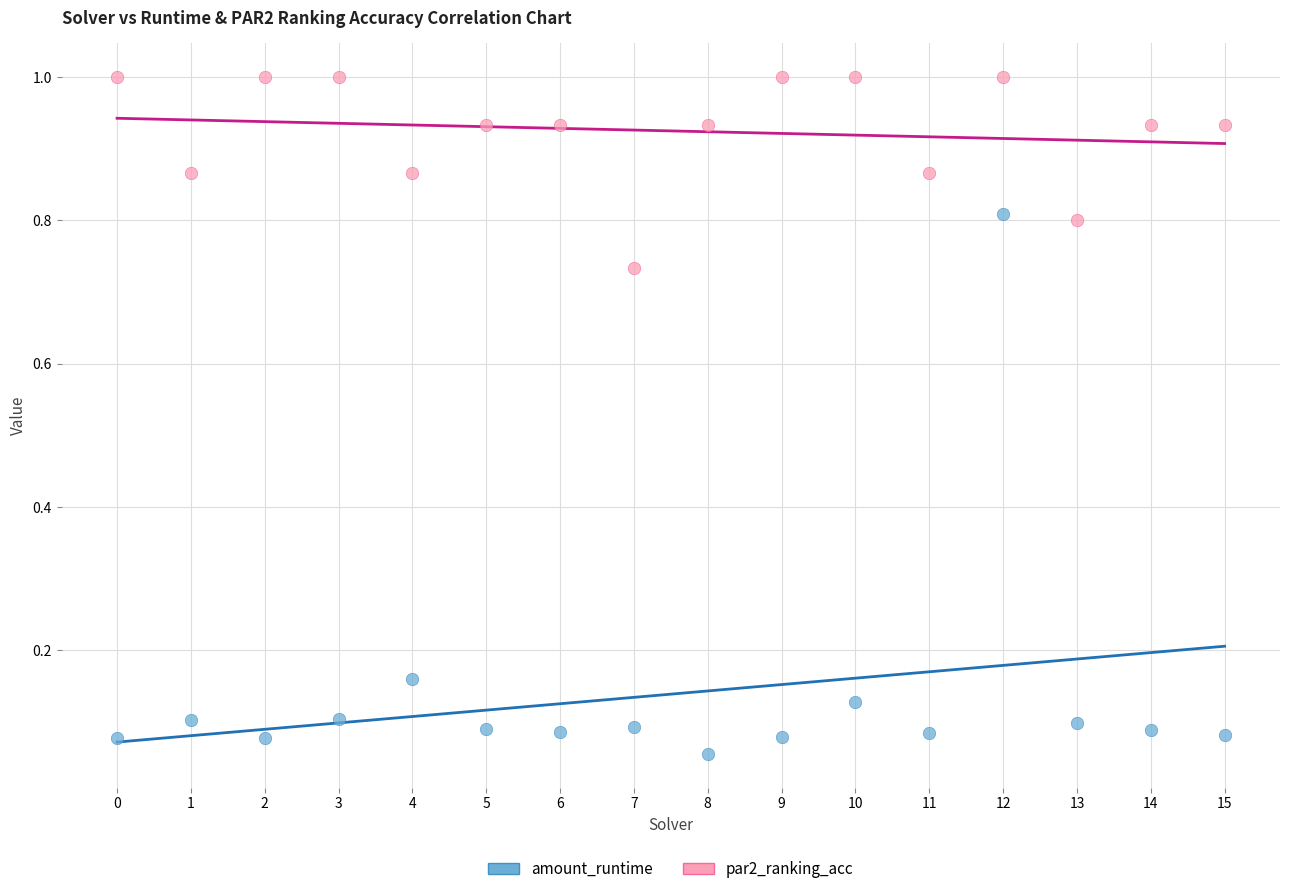

Which series has the largest Y range (max minus min)?

amount_runtime